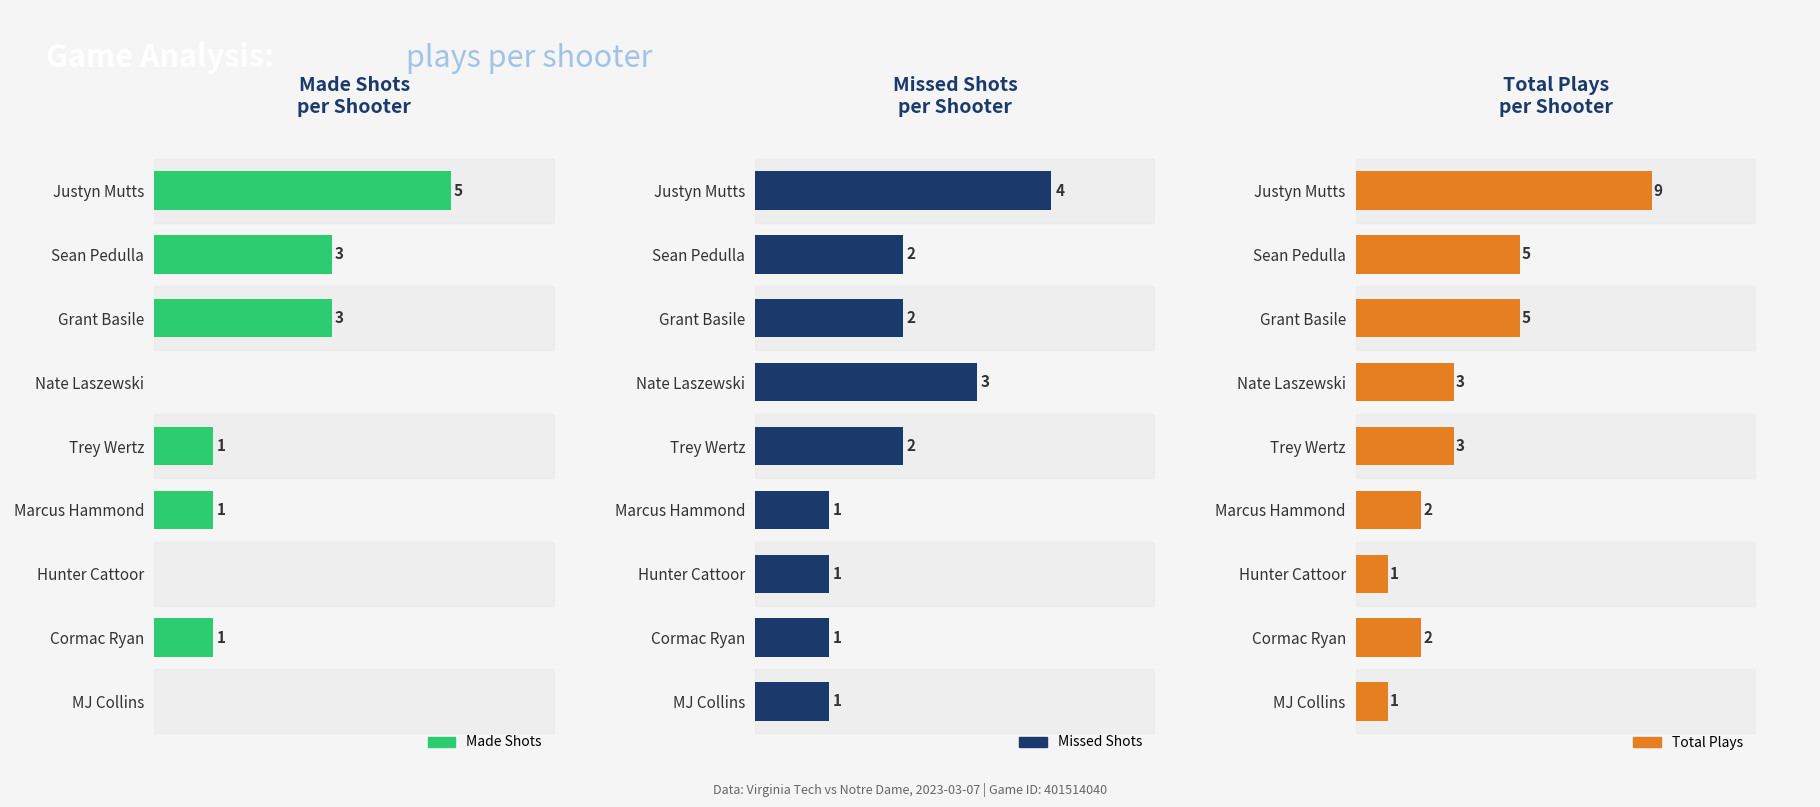

Count the number of categories in the chart.

9